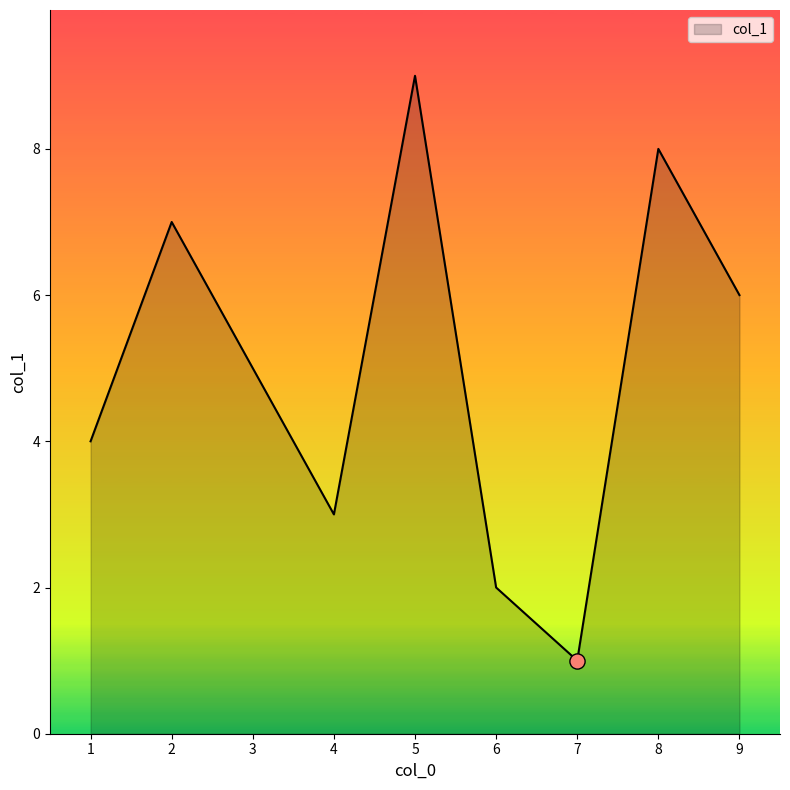

Which has a higher value, 4 or 8?

8